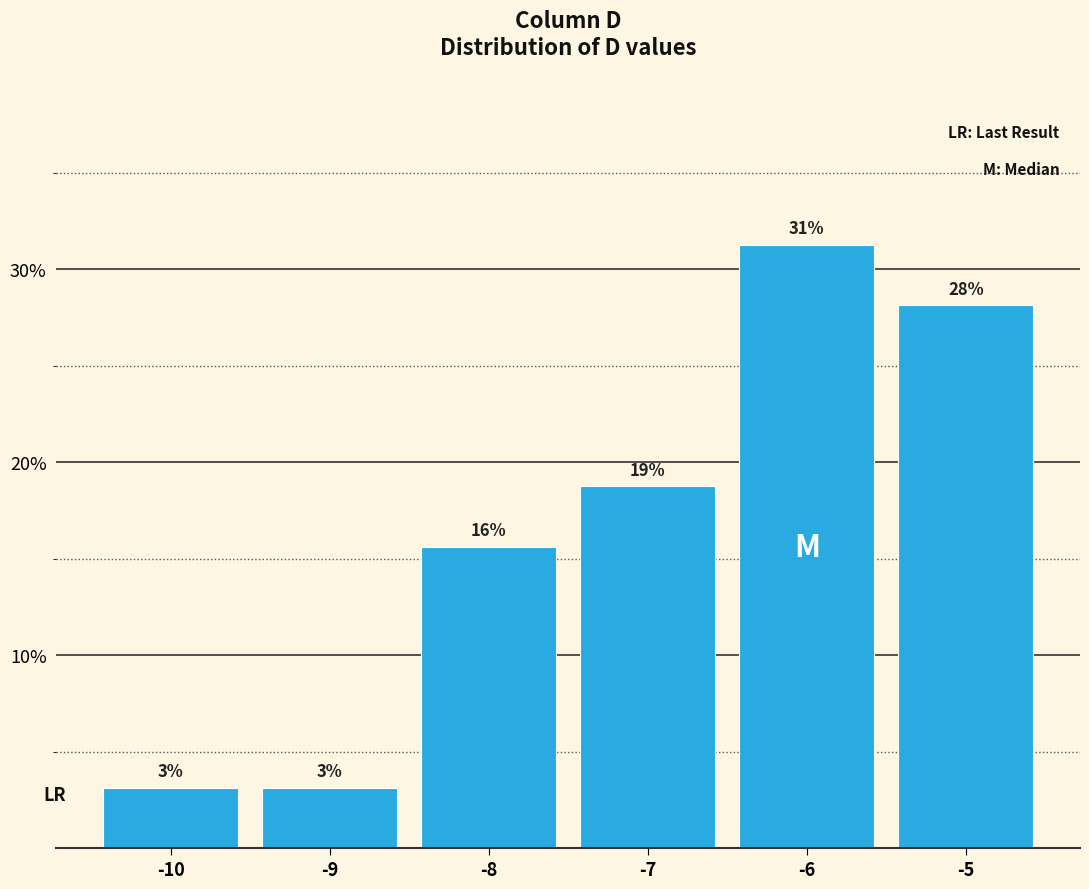

Are the bars horizontal?

No